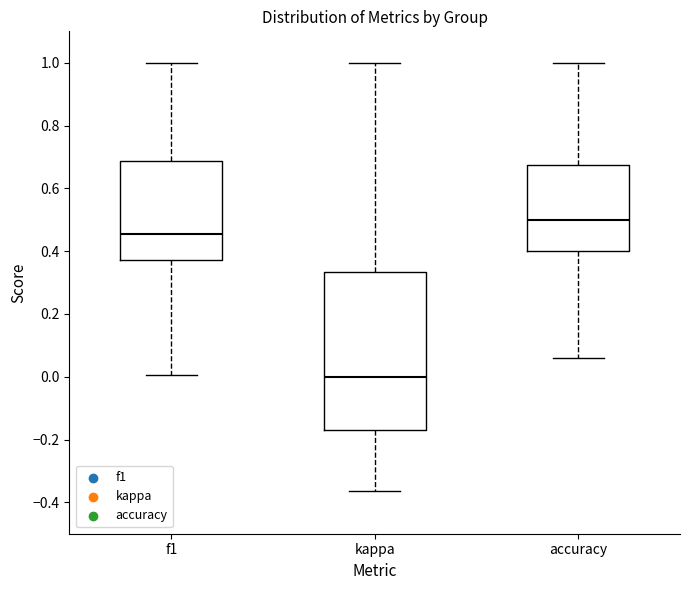

Where is the upper edge of the box for accuracy on the y-axis? The values are not printed on the chart, so give them approximately, as read against the axis.

0.68